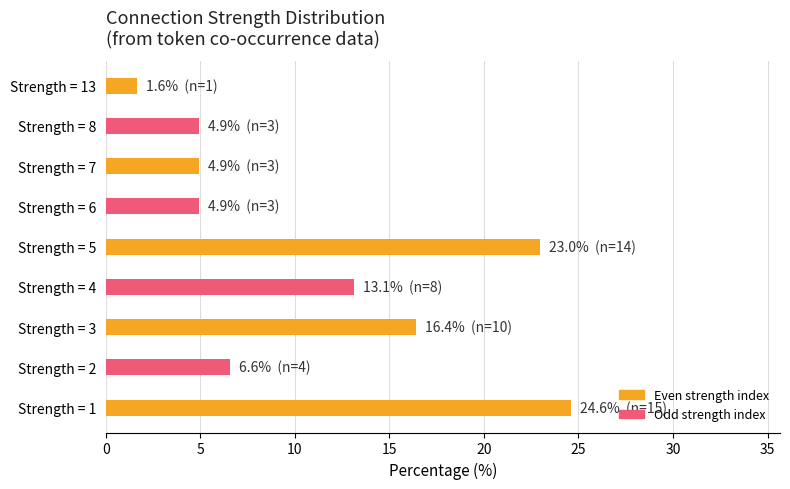

Is it true that the value at Strength = 2 is 6.6?

True